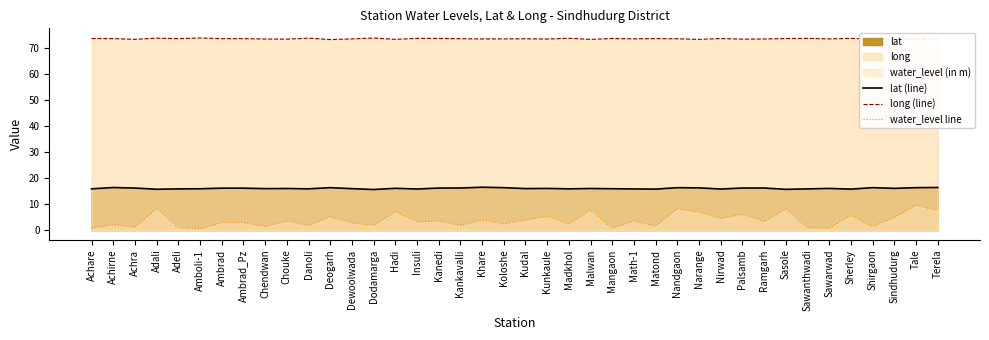

The lat (line) series shows 5.7 at Insuli. True or false?

False